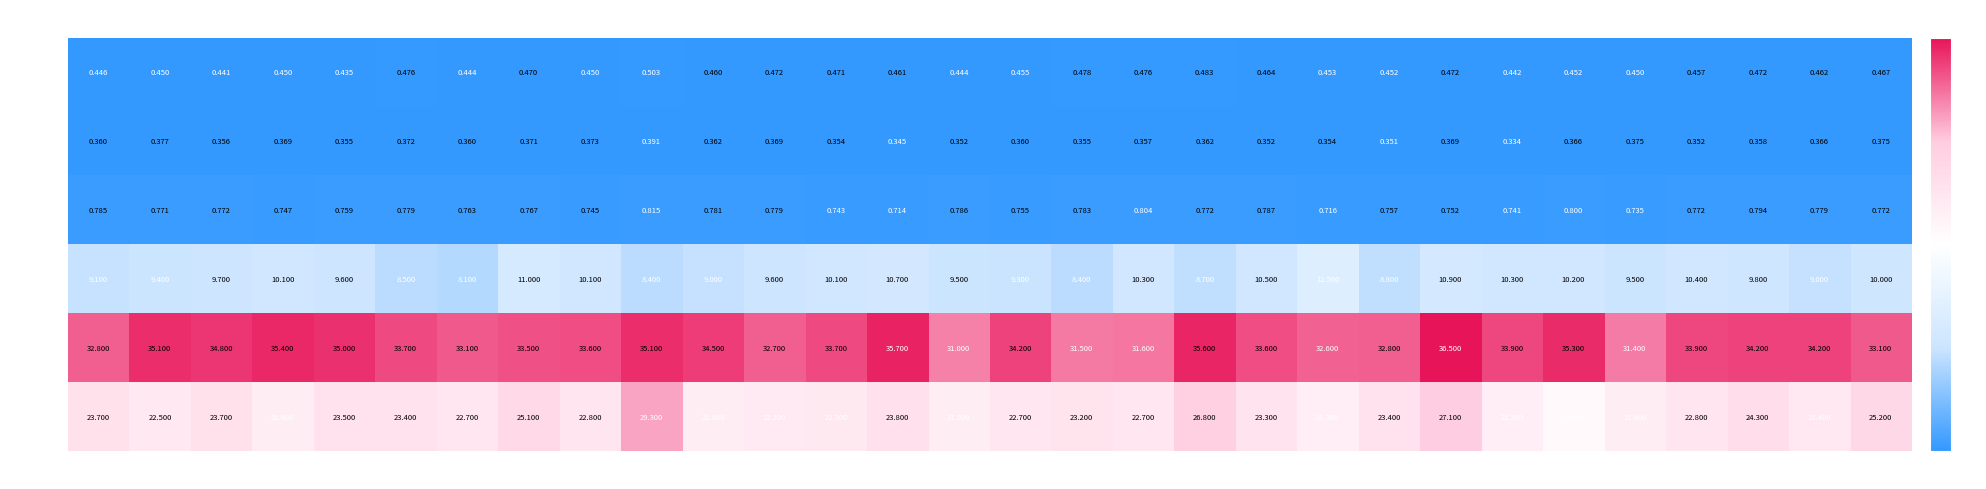

How many data points does each series have?

30